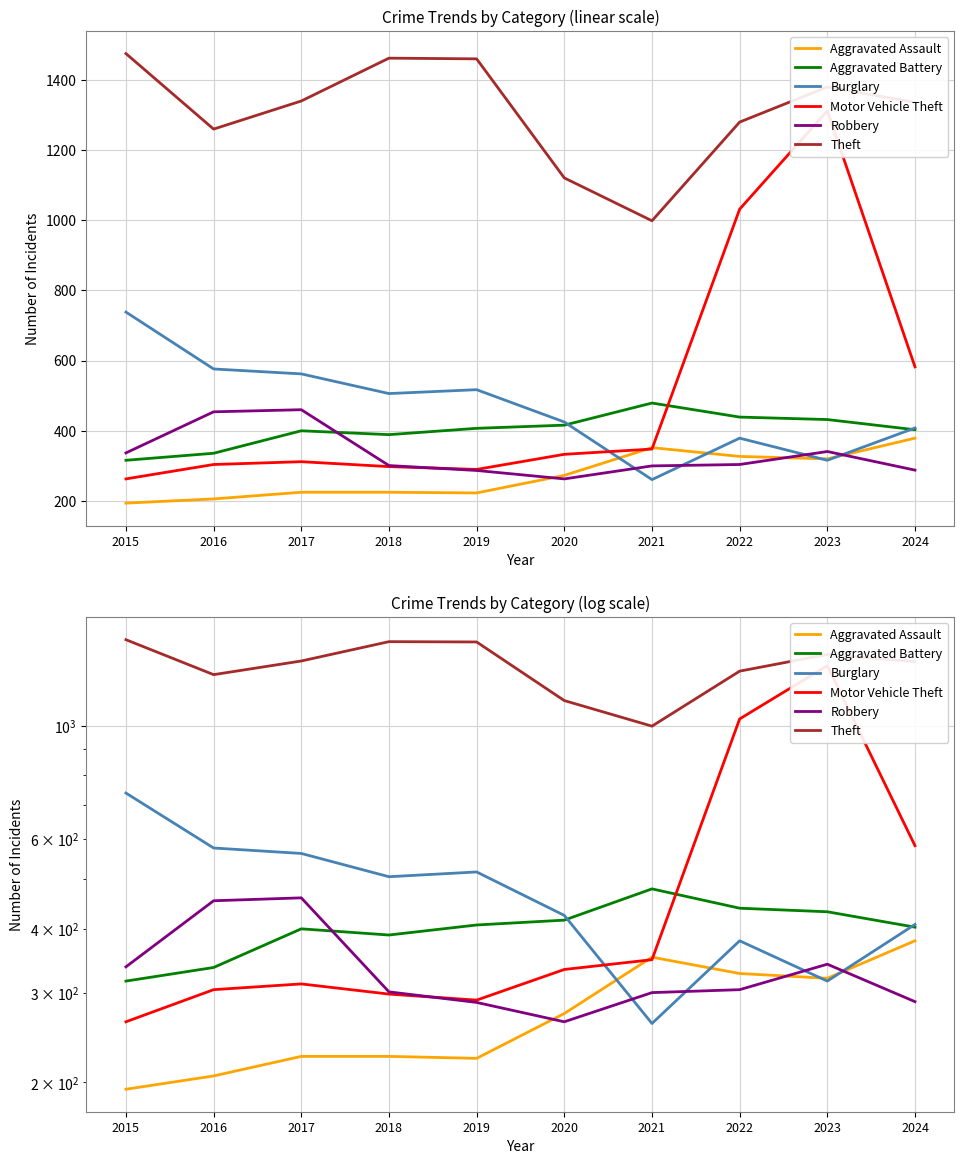

True or false: Aggravated Battery and Theft cross at least once.

False